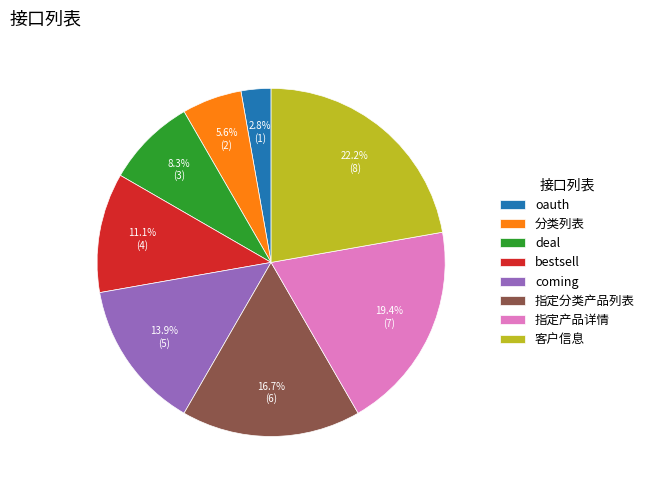

Is it true that 指定产品详情 is 19% of the pie?

True